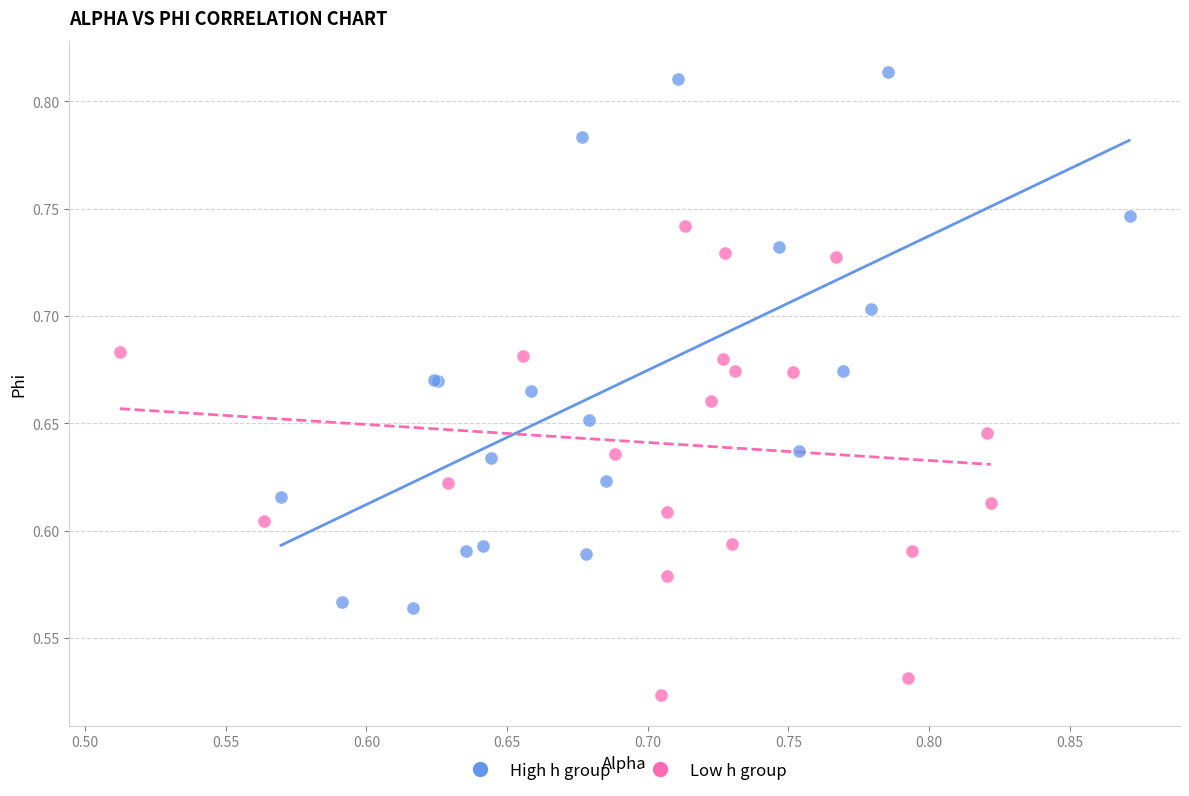

Which series reaches the minimum Y coordinate?

Low h group